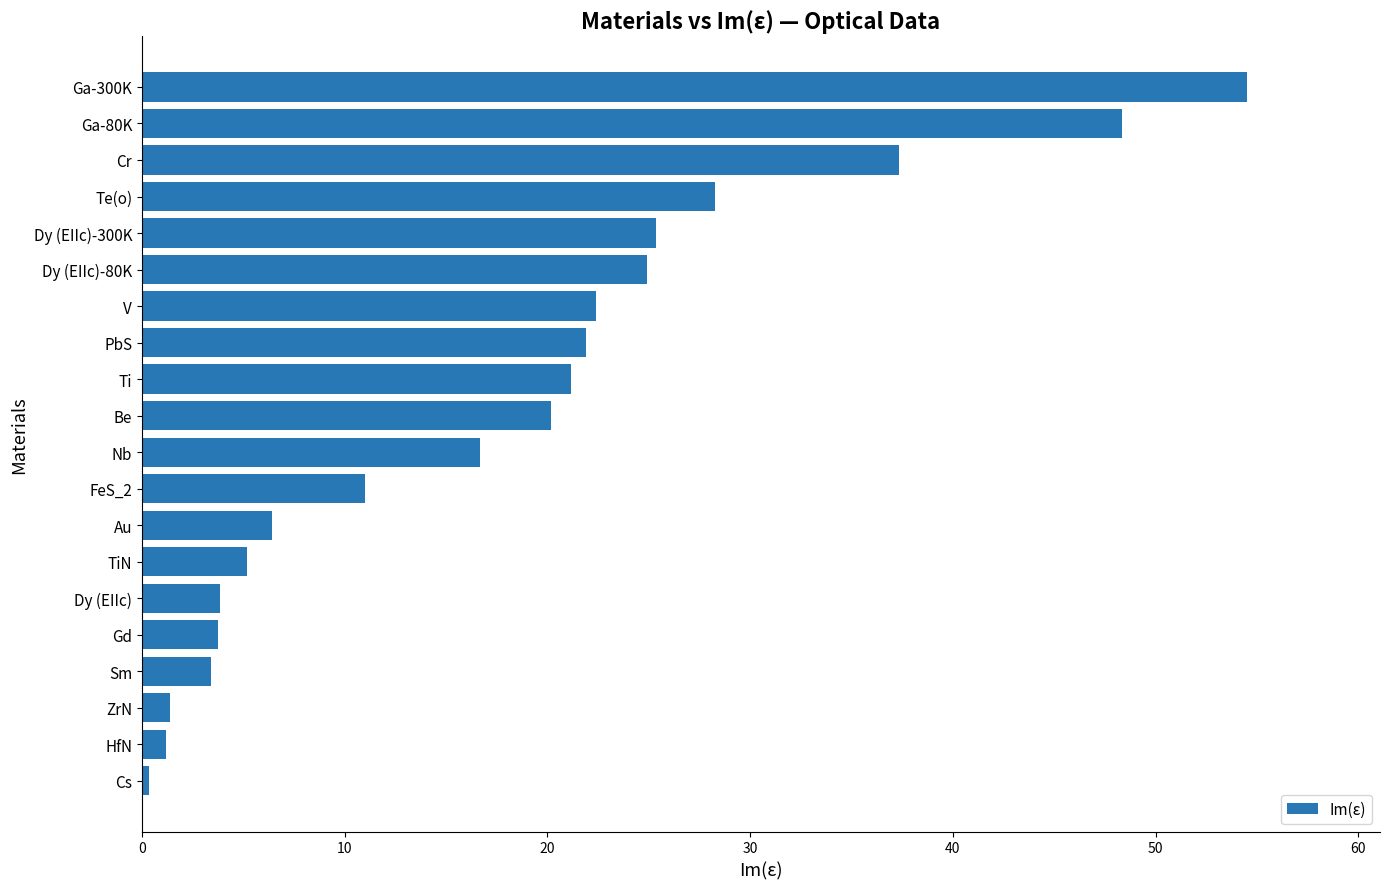

What is the greatest value displayed?

54.5